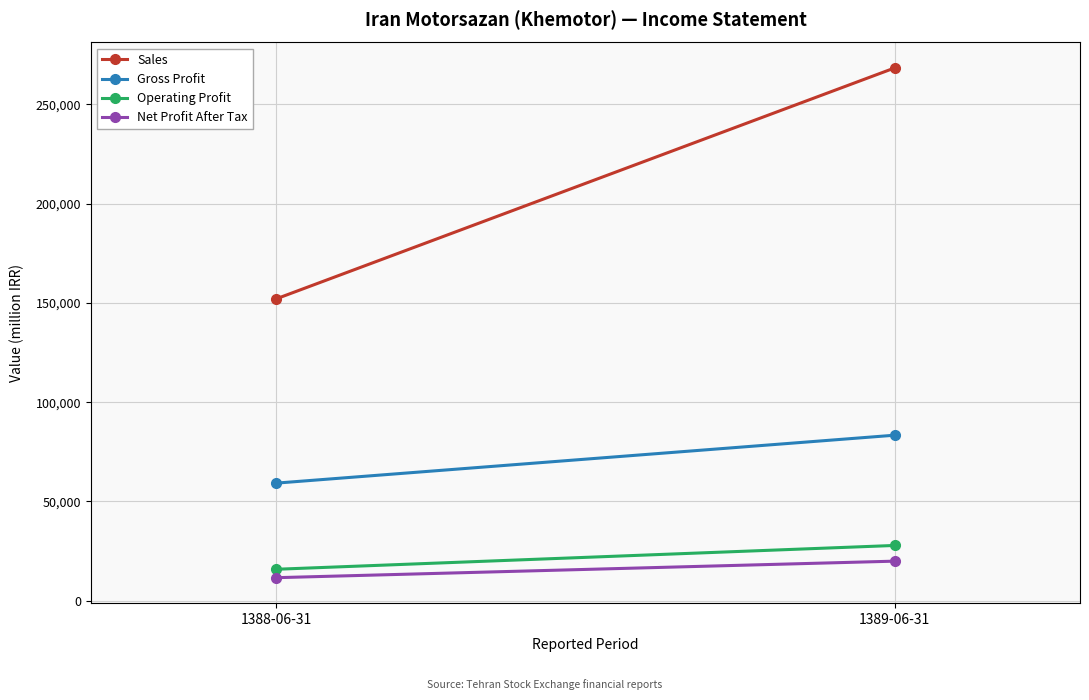

Rank the categories by Operating Profit value from lowest to highest.

1388-06-31, 1389-06-31